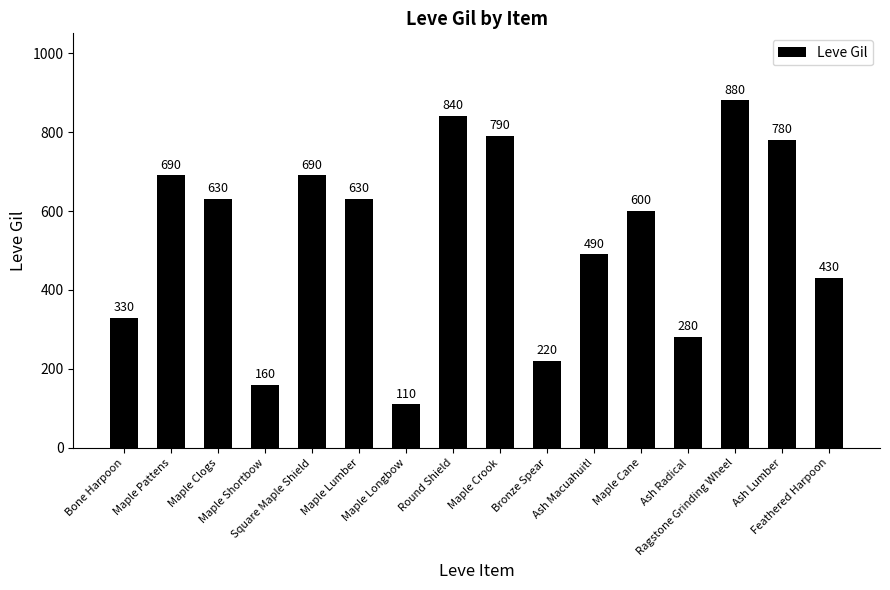

At which category does the chart reach its peak across all series?

Ragstone Grinding Wheel